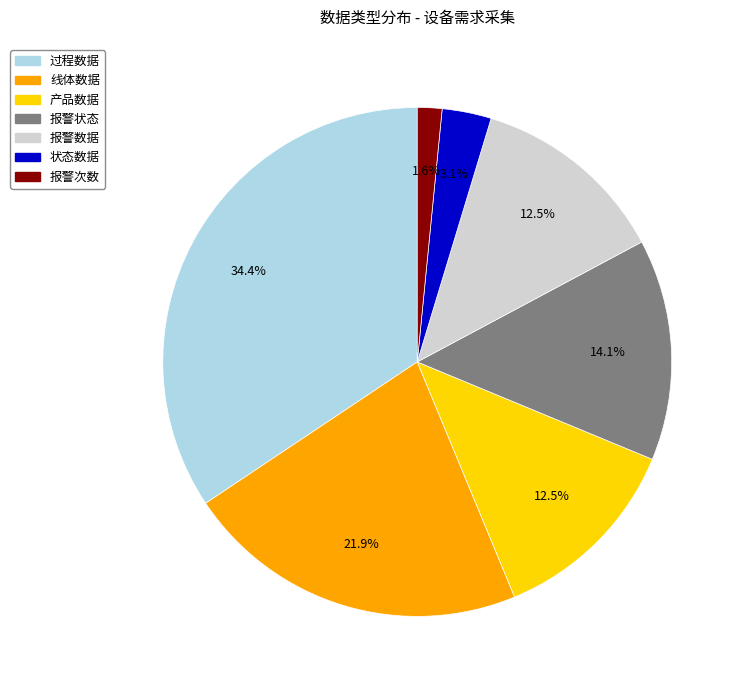

To the nearest percent, what is the combined percentage of 状态数据 and 产品数据?

16%